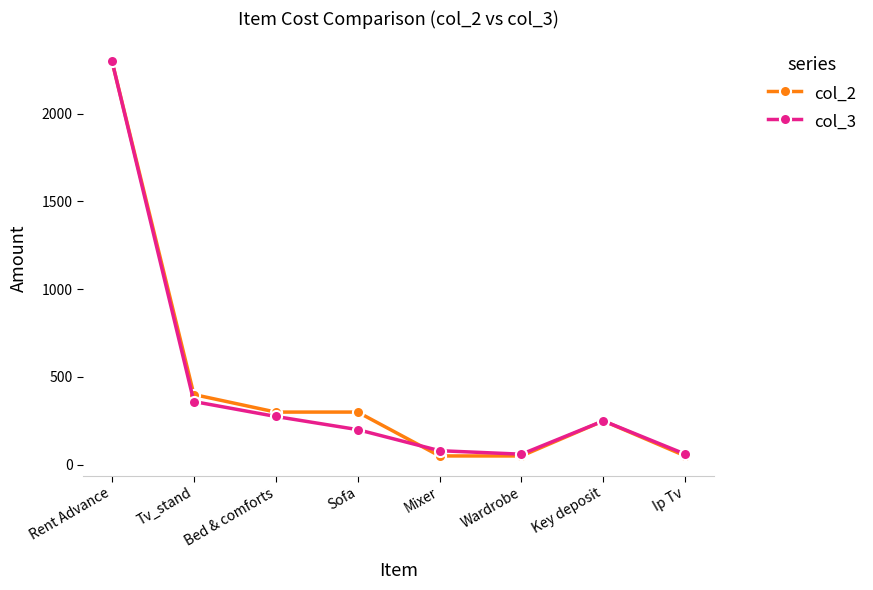

How many categories are shown in the chart?

8